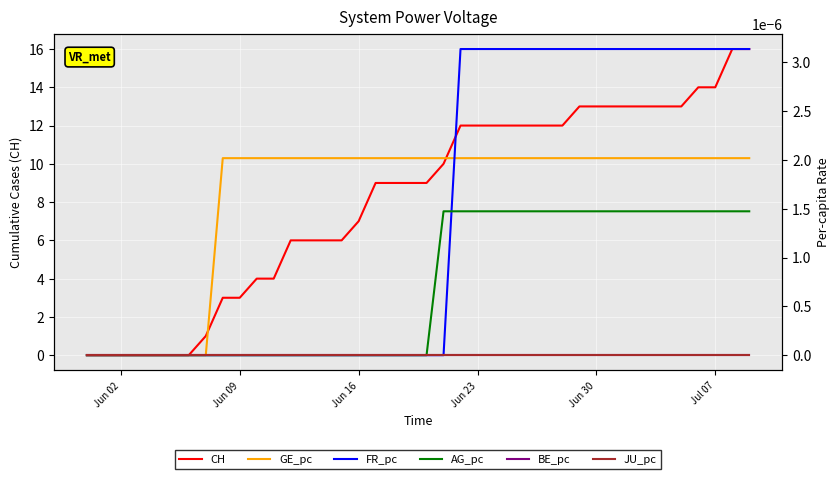

The value of CH at Jun 09 is 2. True or false?

False